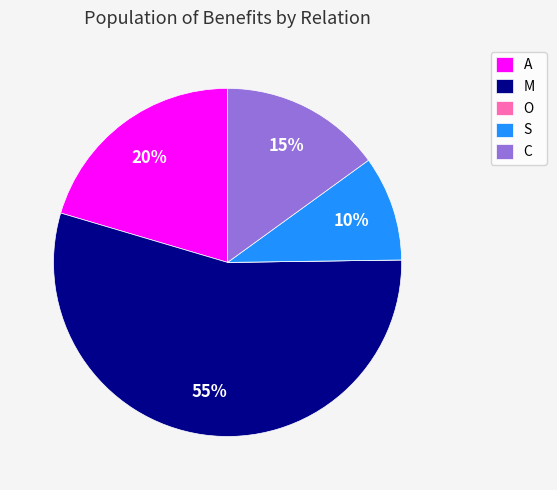

Which slice is the largest?

M